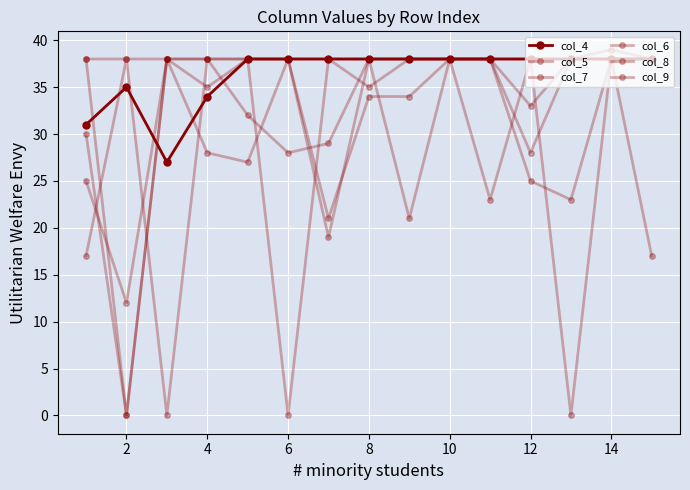

How many distinct data groups are displayed?

6